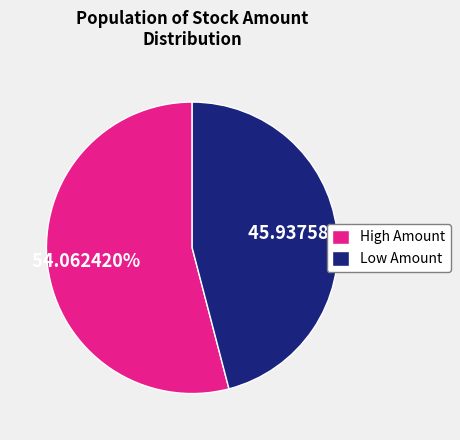

To the nearest percent, what is the difference between the largest and smallest slice percentages?

8%